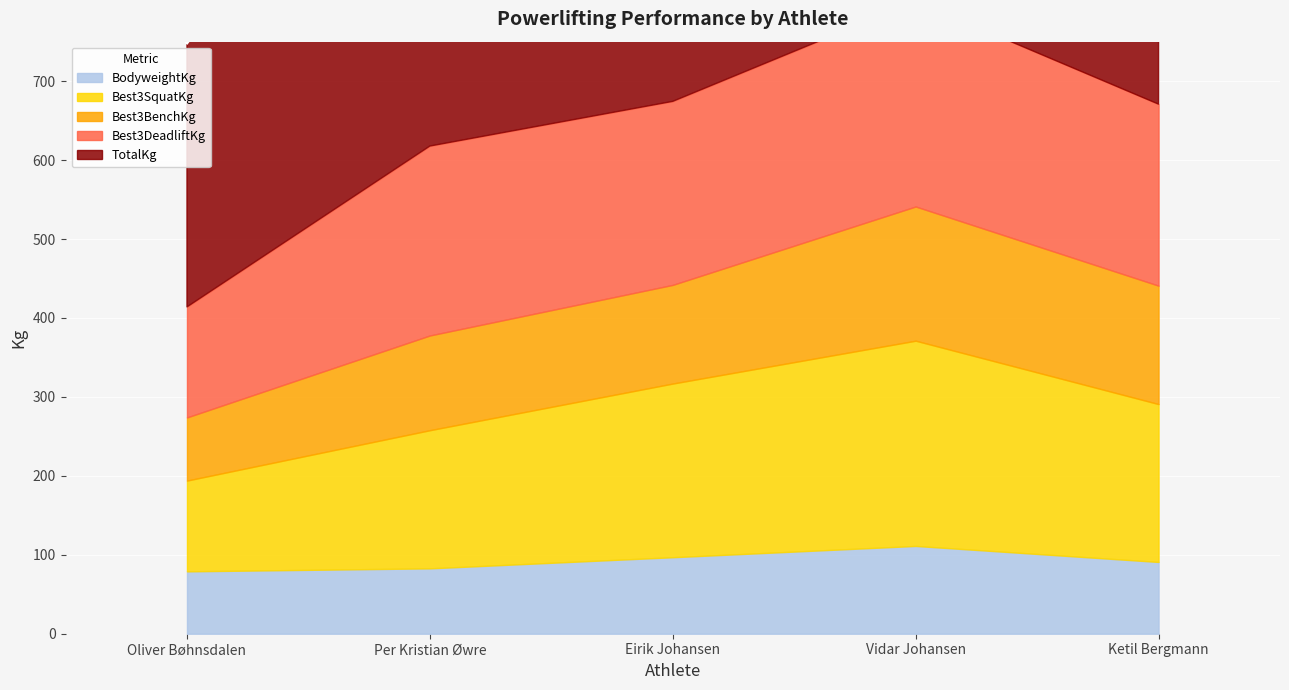

At which category is the sum across all series the highest?

Vidar Johansen